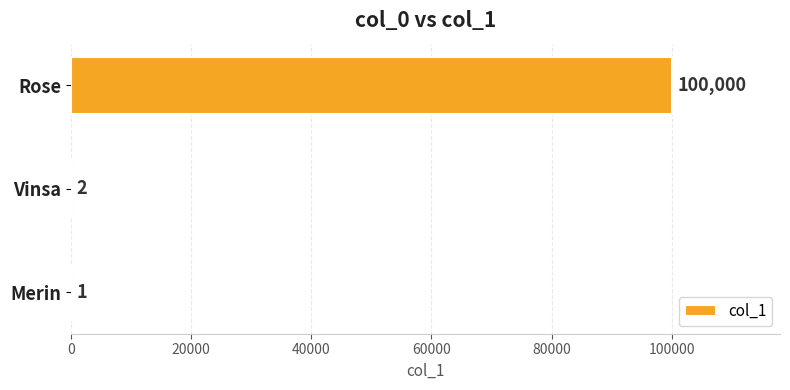

What is the sum of the values at Vinsa and Merin?

3